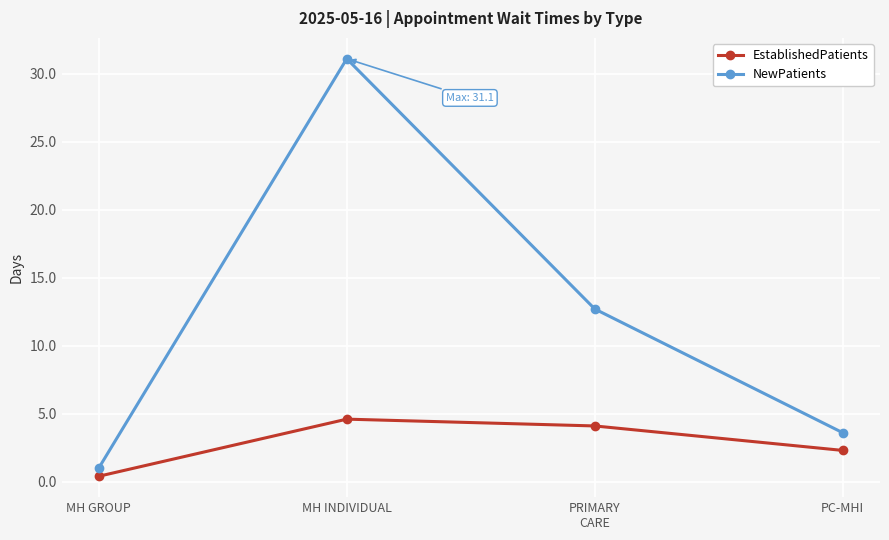

At PRIMARY
CARE, list the series in order from smallest to largest.

EstablishedPatients, NewPatients